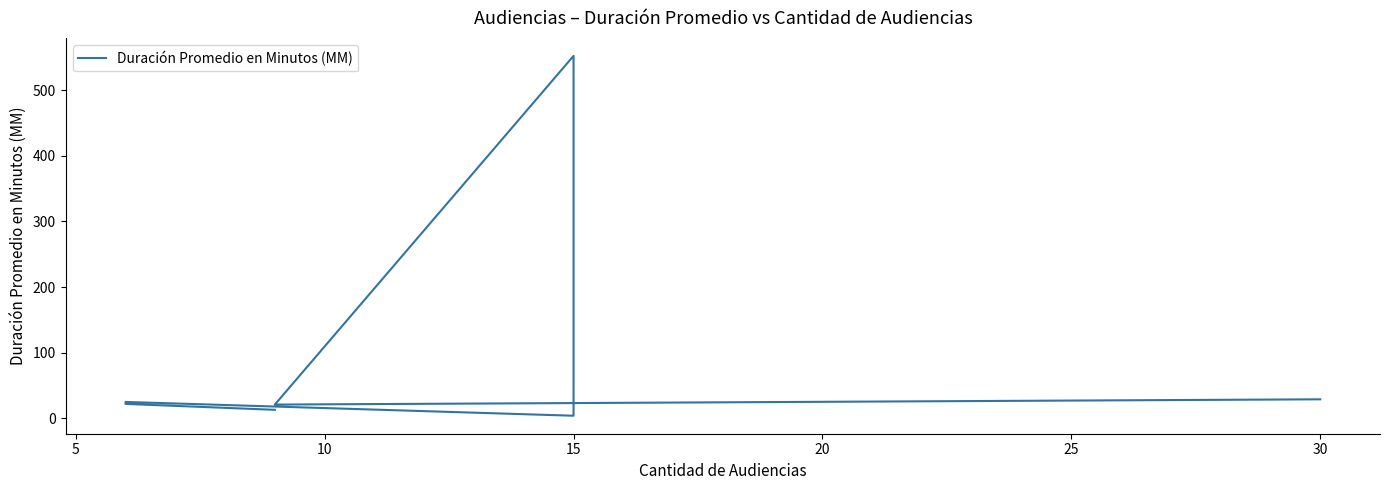

Reading left to right, what are all the values shown in this chart?

13	22	25	4	552	21	29